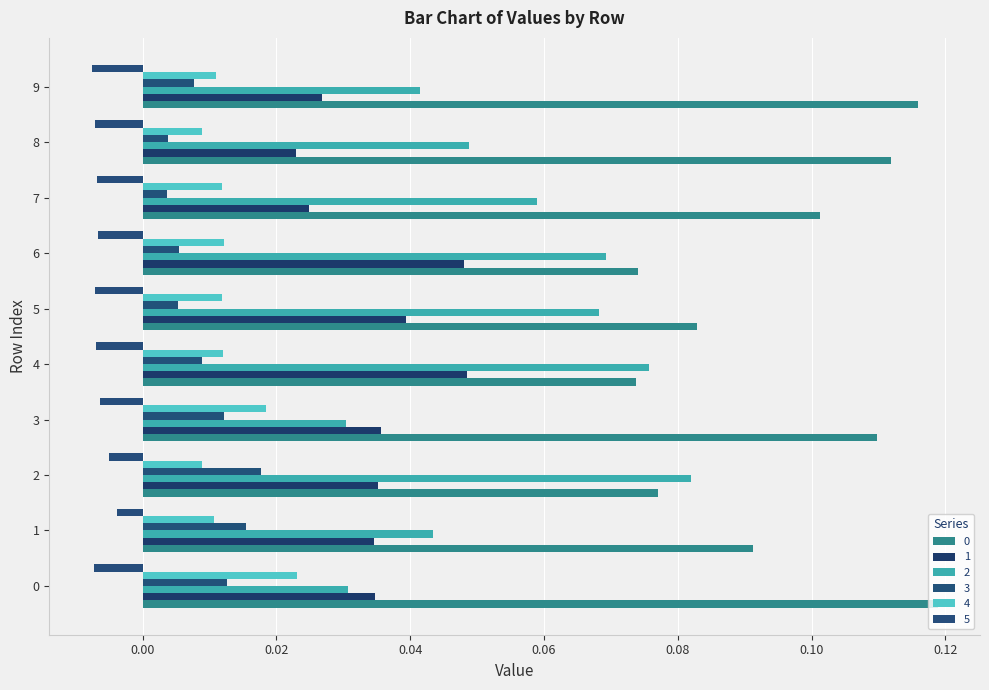

What is the difference between the highest and lowest values at 1?

0.1